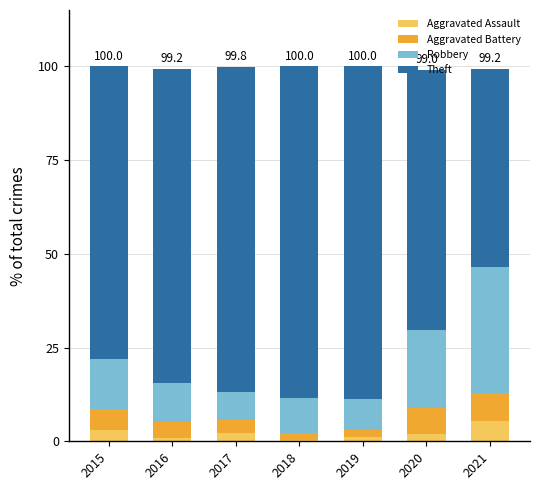

How many bars are there in total?

7